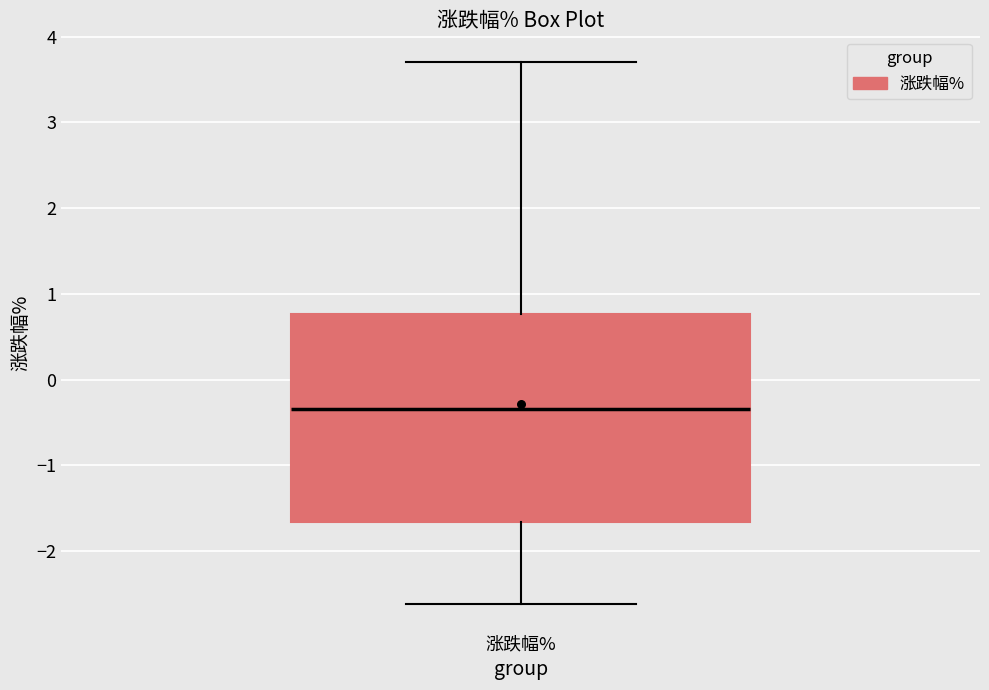

Where does the lower whisker of the box for 涨跌幅% end on the y-axis? The values are not printed on the chart, so give them approximately, as read against the axis.

-2.6